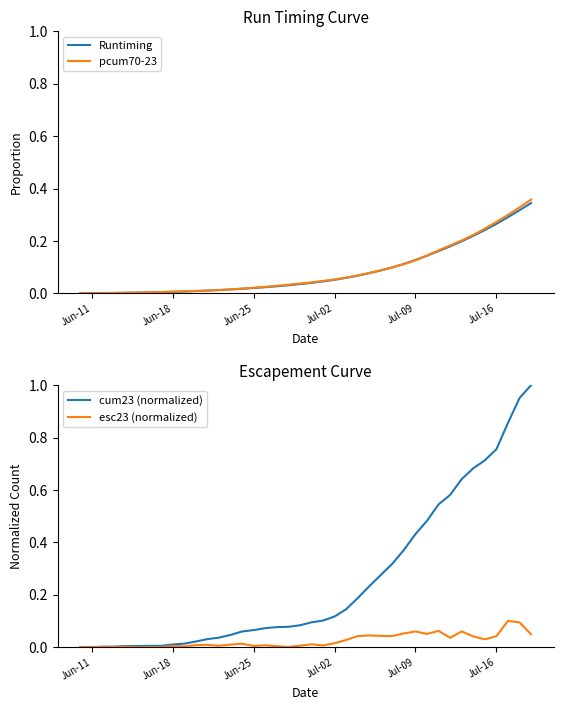

How many lines are shown in the chart?

4